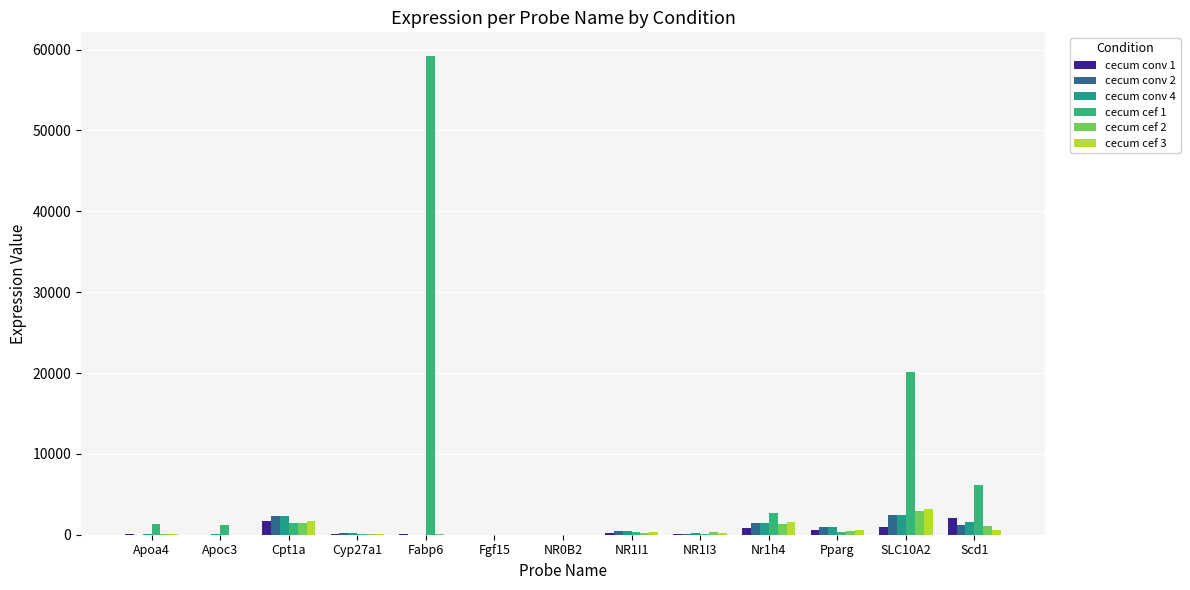

Which series has the widest spread of values?

cecum cef 1